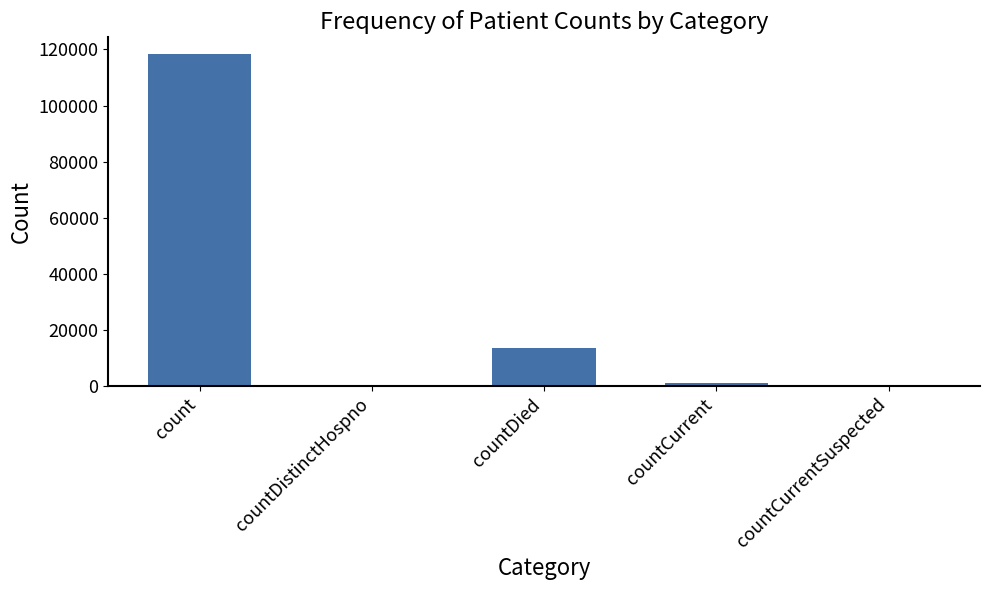

Between countDied and countCurrentSuspected, which is larger?

countDied